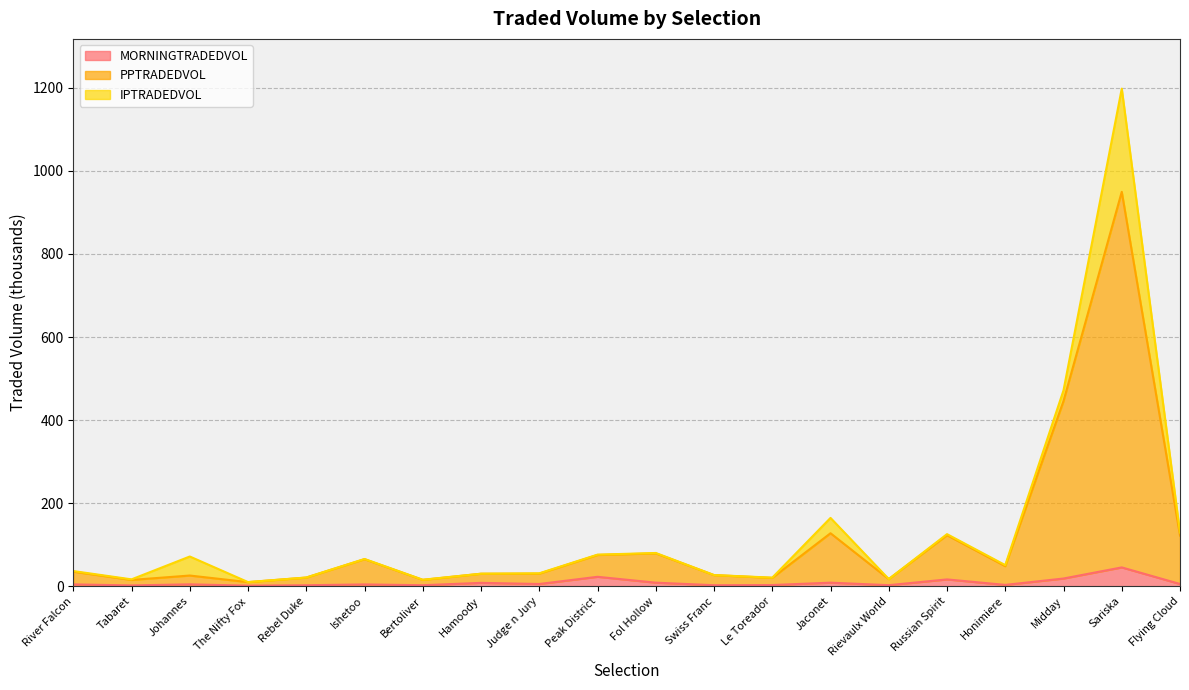

Where does the PPTRADEDVOL series first go above 35?

River Falcon